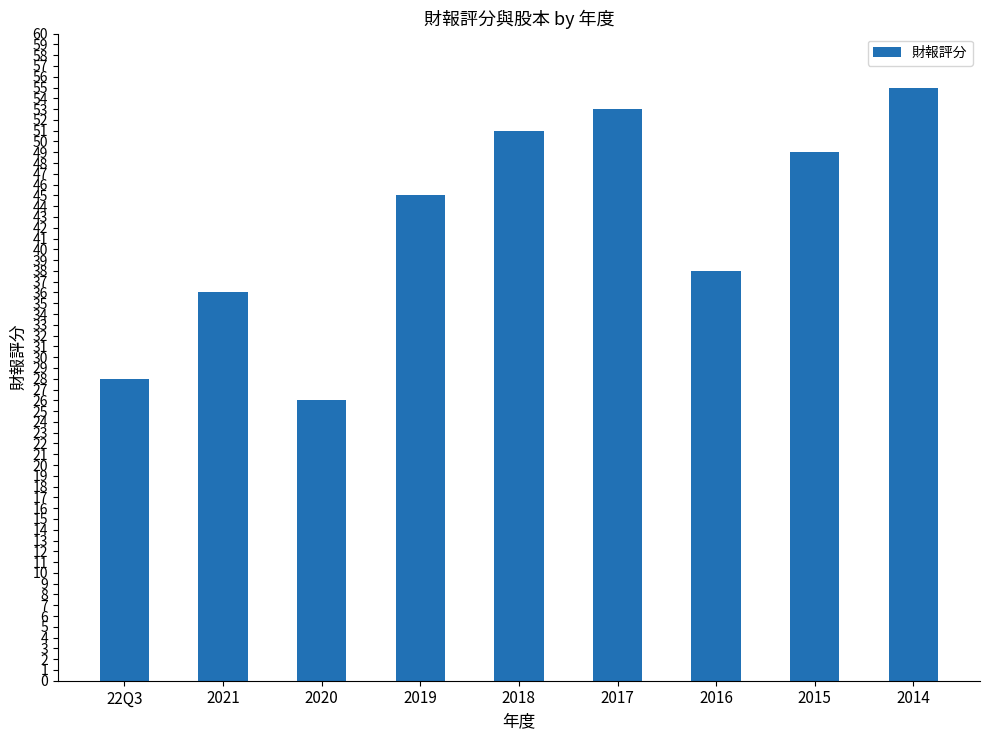

What is the change in value from 2020 to 2018?

+25